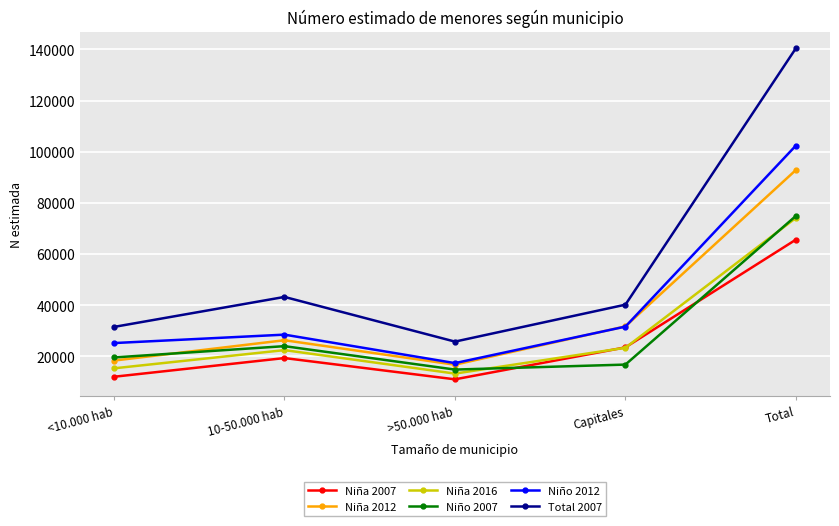

What is the value of the Total 2007 point at the 3rd from the left?

25697